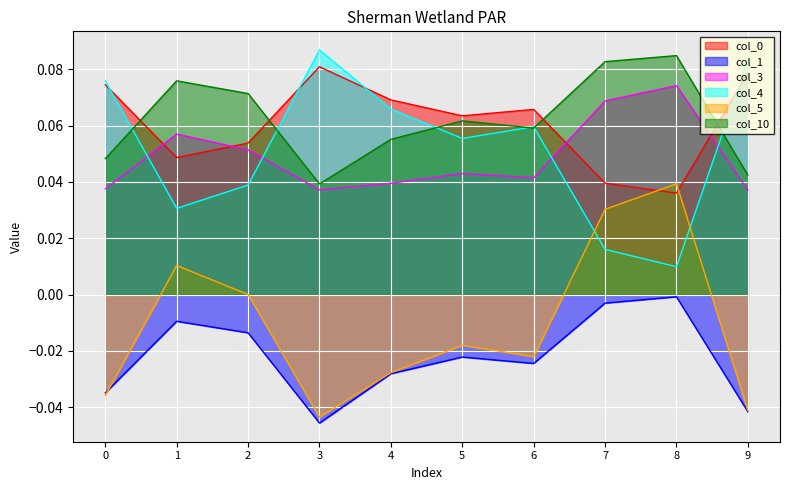

How many interior local peaks does the col_4 series have?

2